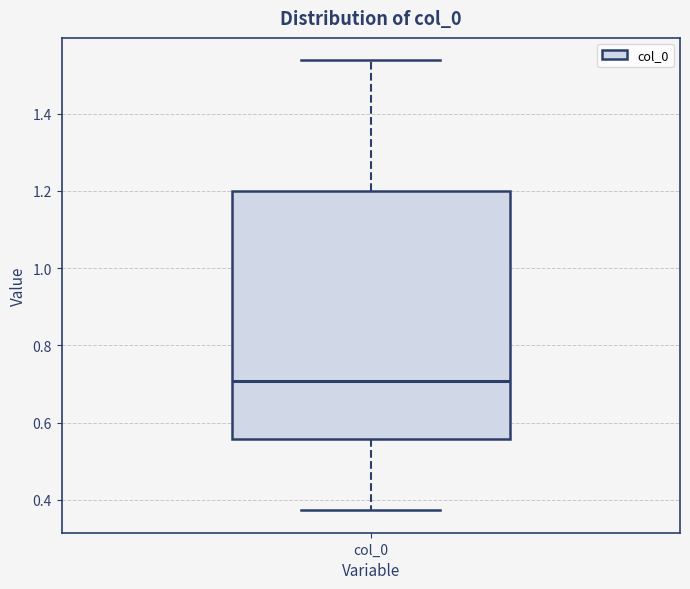

Transcribe this box plot: give where the median line is, the range the box spans, and where the two whiskers end, as read against the y-axis. The values are not printed on the chart, so give them approximately, as read against the axis.

median 0.70, box 0.56 to 1.20, whiskers 0.38 to 1.54